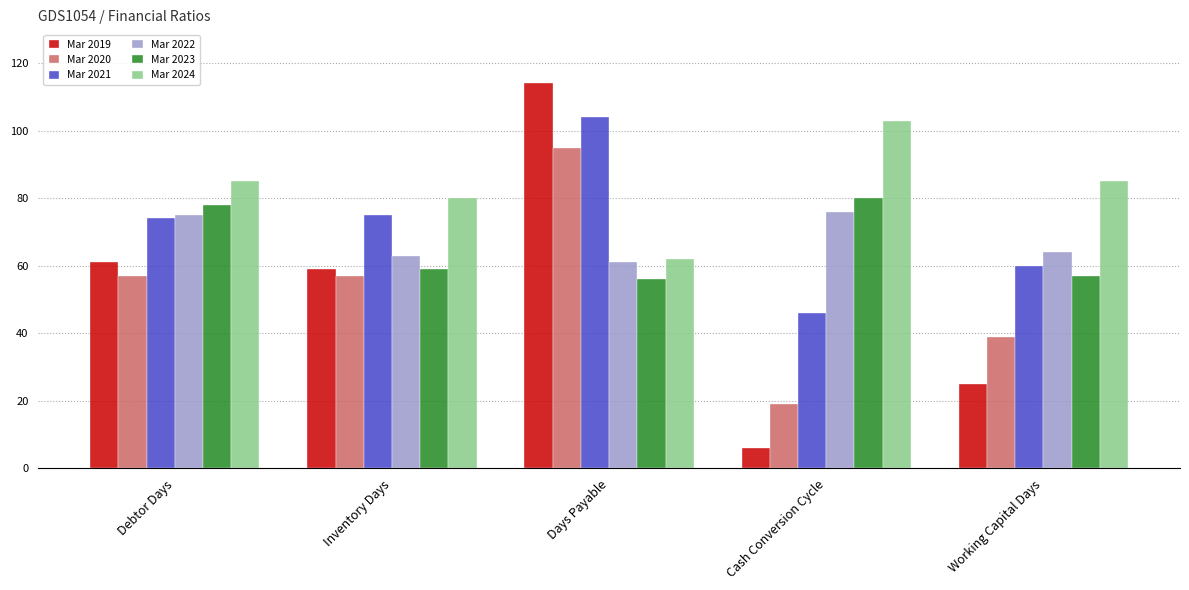

Is the value of Mar 2024 at Working Capital Days greater than the value of Mar 2019 at Cash Conversion Cycle?

Yes